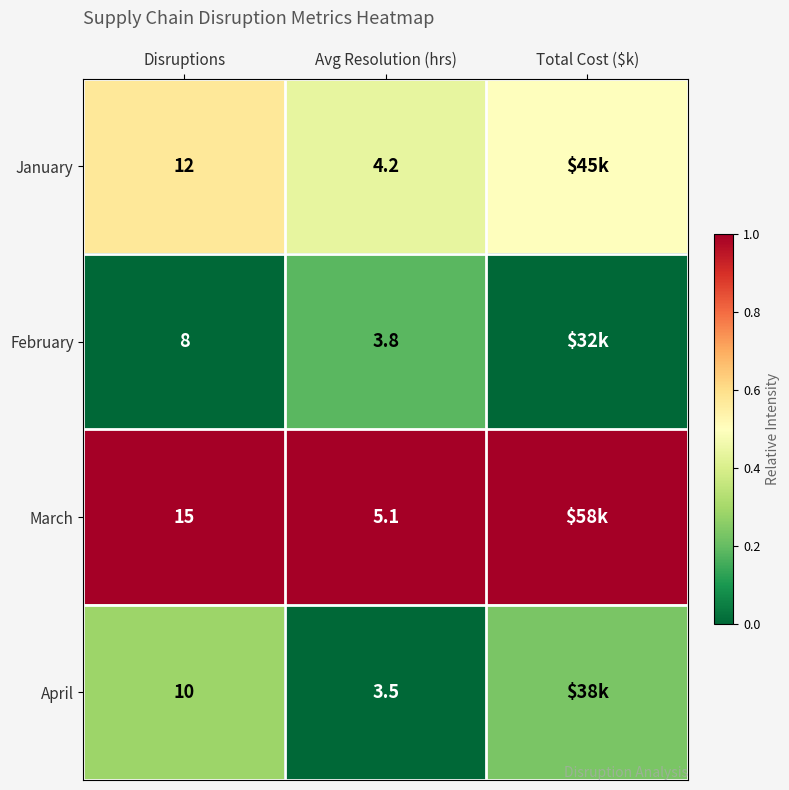

Which series changed the most between Disruptions and Avg Resolution (hrs)?

March